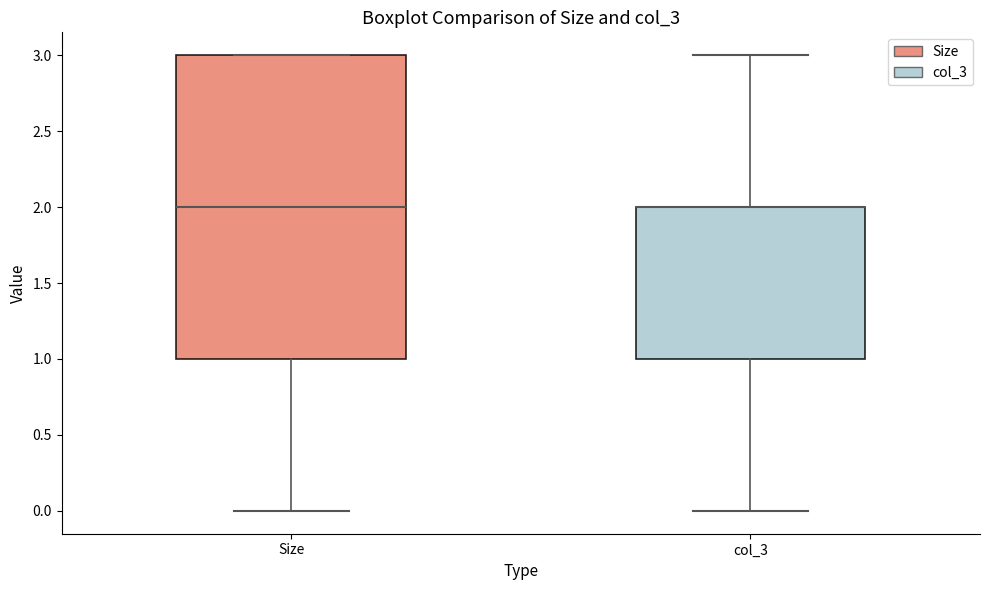

Where does the lower whisker of the box for Size end on the y-axis? The values are not printed on the chart, so give them approximately, as read against the axis.

0